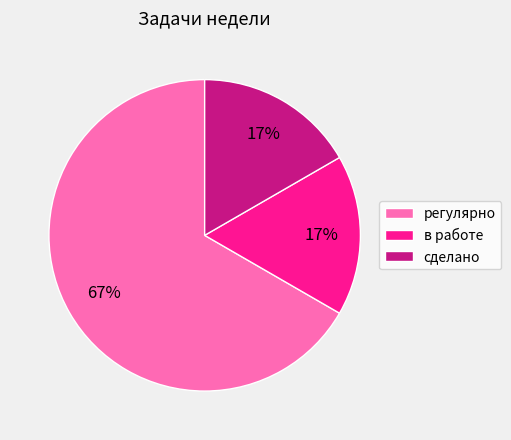

To the nearest percent, what percentage of the pie is сделано?

17%